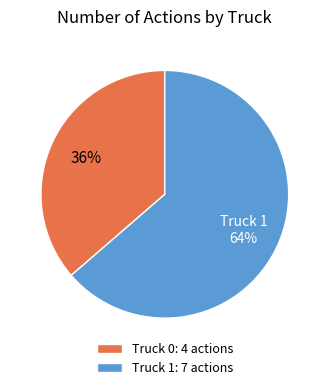

To the nearest percent, what percentage of the pie is Truck 1?

64%